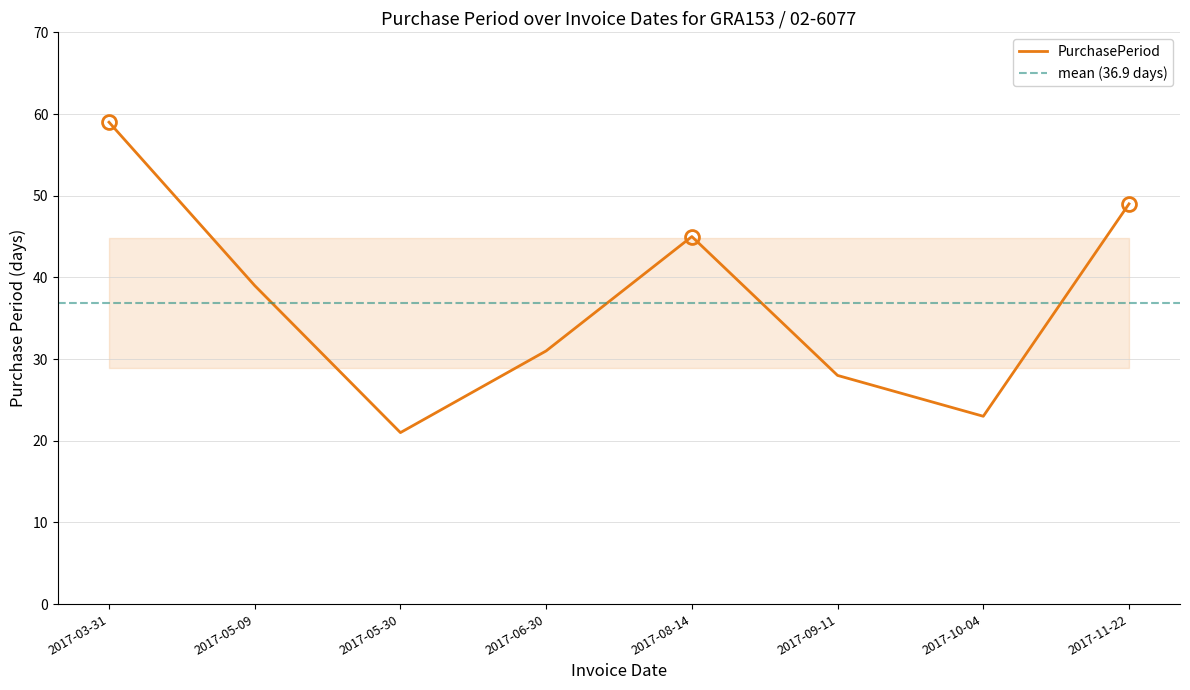

Reading left to right, transcribe all the data shown in this chart.

2017-03-31=59	2017-05-09=39	2017-05-30=21	2017-06-30=31	2017-08-14=45	2017-09-11=28	2017-10-04=23	2017-11-22=49